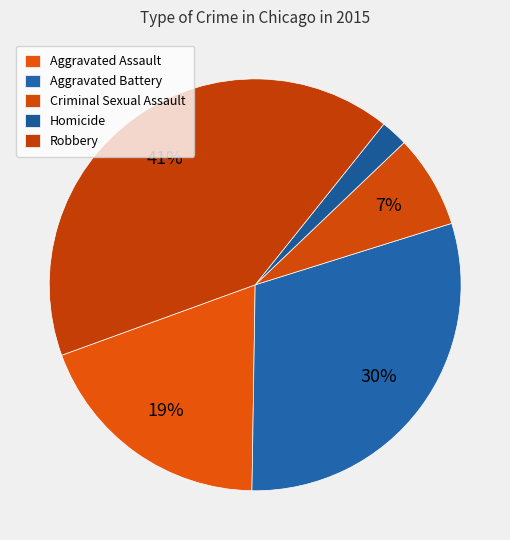

To the nearest percent, what portion does Robbery represent?

41%